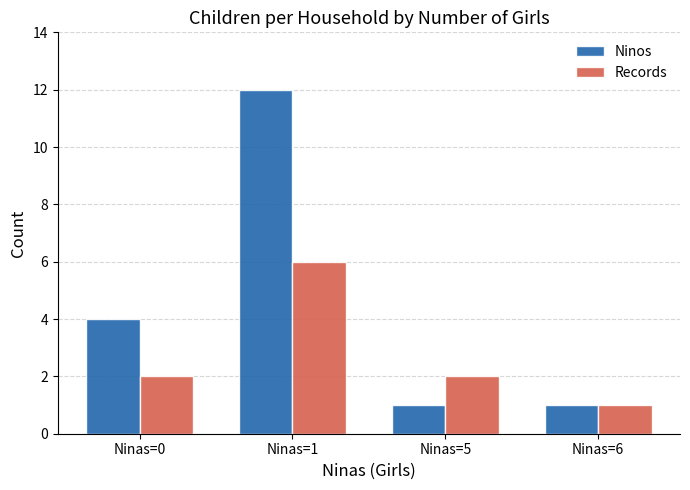

What is the maximum value shown in the chart?

12